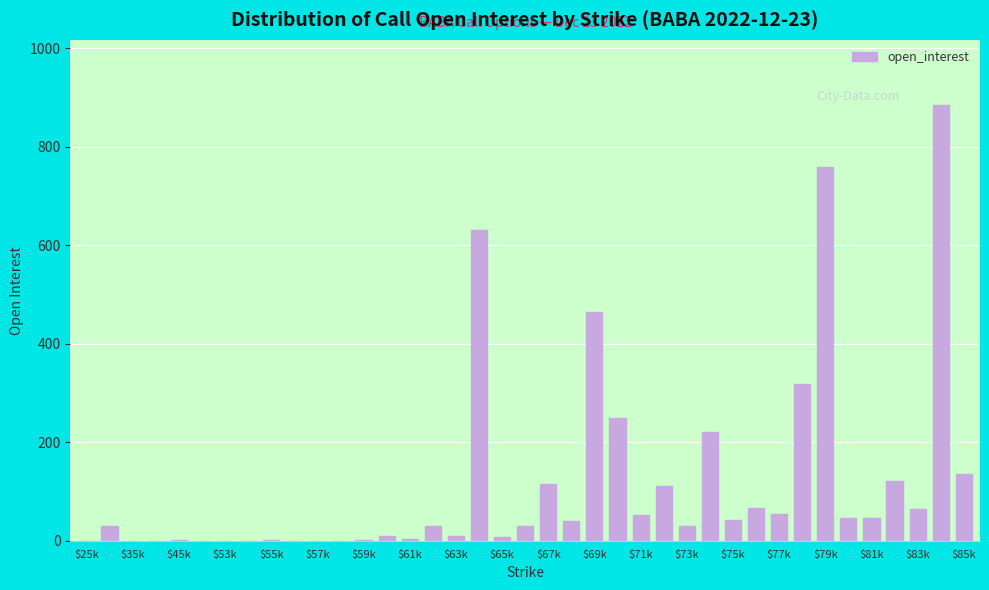

What is the maximum value shown in the chart?

884